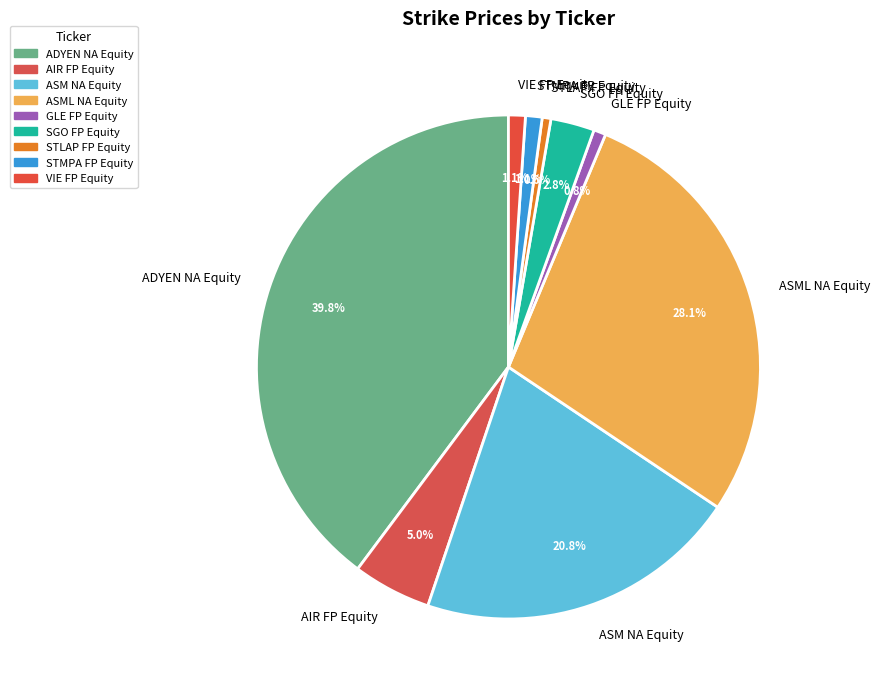

To the nearest percent, what is the difference between the SGO FP Equity and STLAP FP Equity slice percentages?

2%